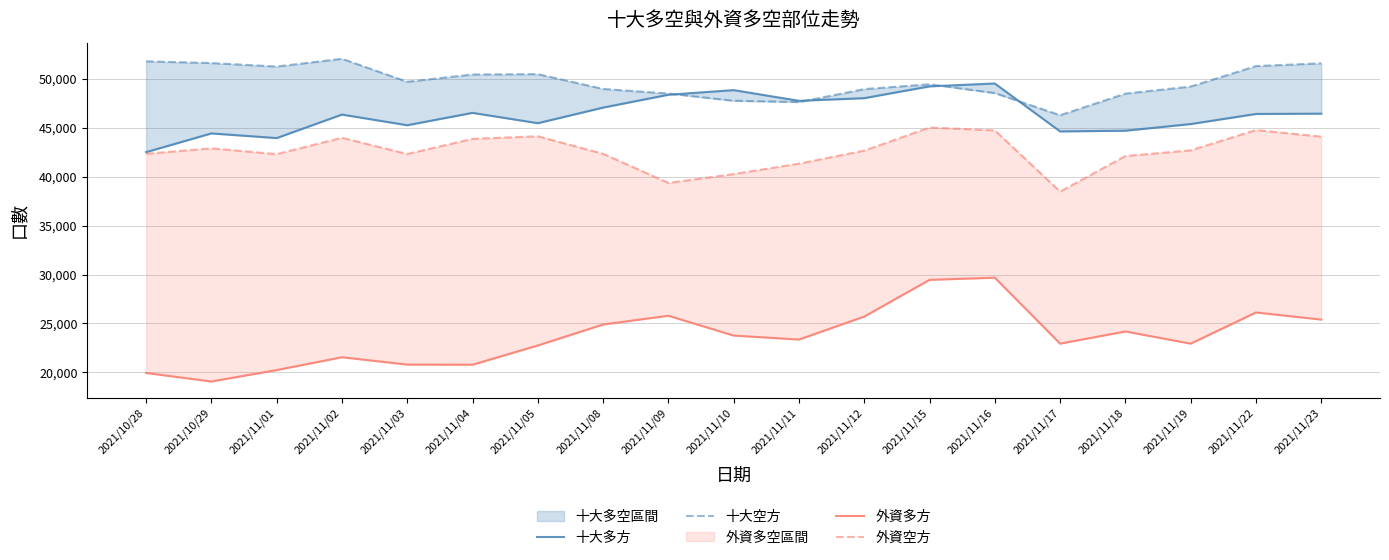

What is the difference between the 外資空方 values at 2021/11/17 and 2021/11/10?

1790